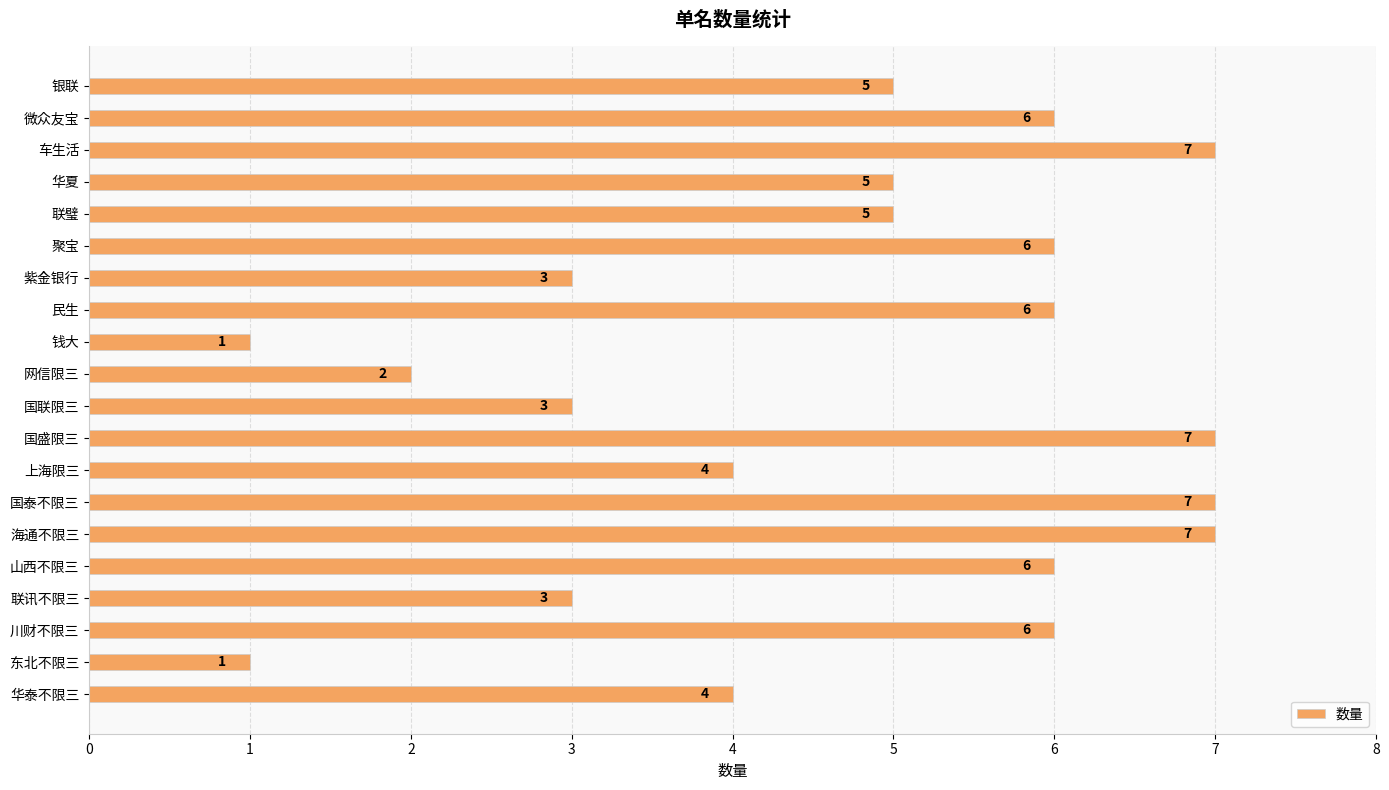

Reading bottom to top, extract all data points from this chart.

华泰不限三=4	东北不限三=1	川财不限三=6	联讯不限三=3	山西不限三=6	海通不限三=7	国泰不限三=7	上海限三=4	国盛限三=7	国联限三=3	网信限三=2	钱大=1	民生=6	紫金银行=3	聚宝=6	联璧=5	华夏=5	车生活=7	微众友宝=6	银联=5